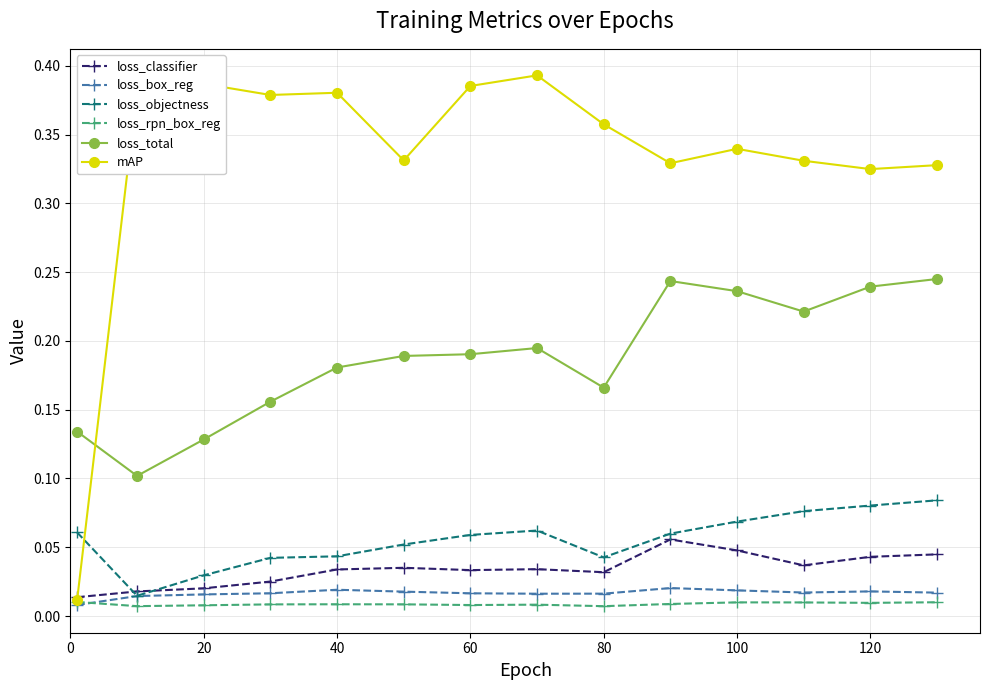

True or false: loss_box_reg has more than 1 points higher than both neighbors.

True